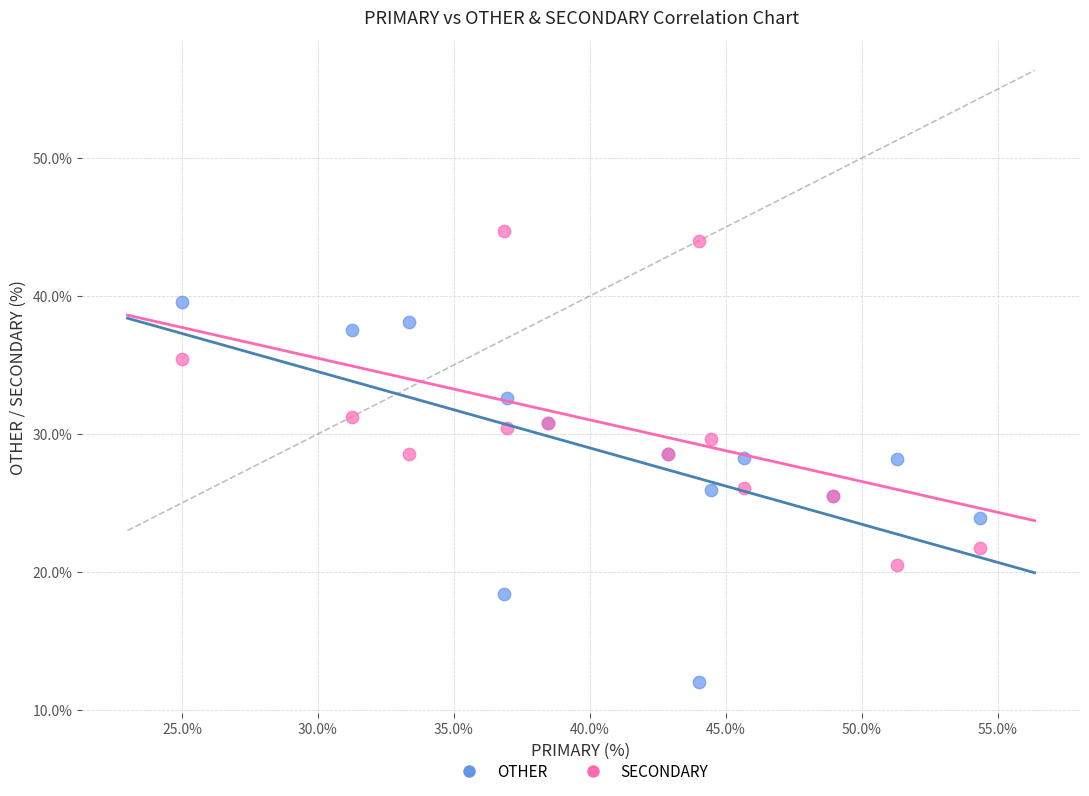

Which series contains the highest Y value?

SECONDARY